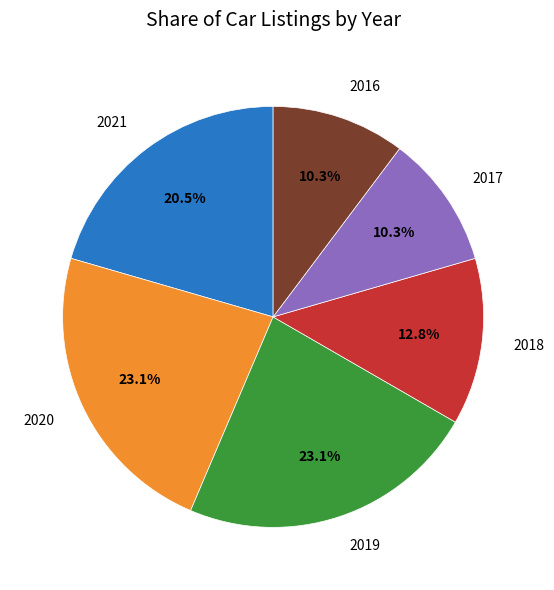

Is there any slice that represents more than half of the pie?

No